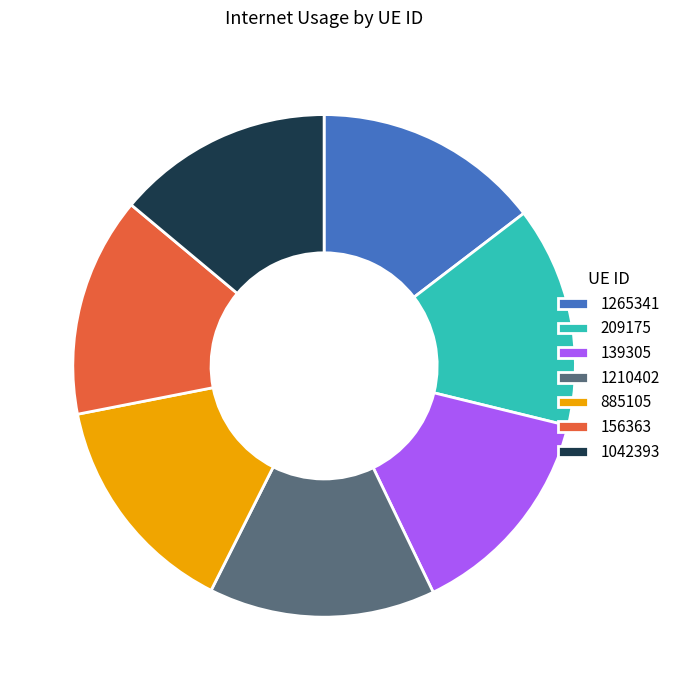

Is it true that 156363 is 24% of the pie?

False